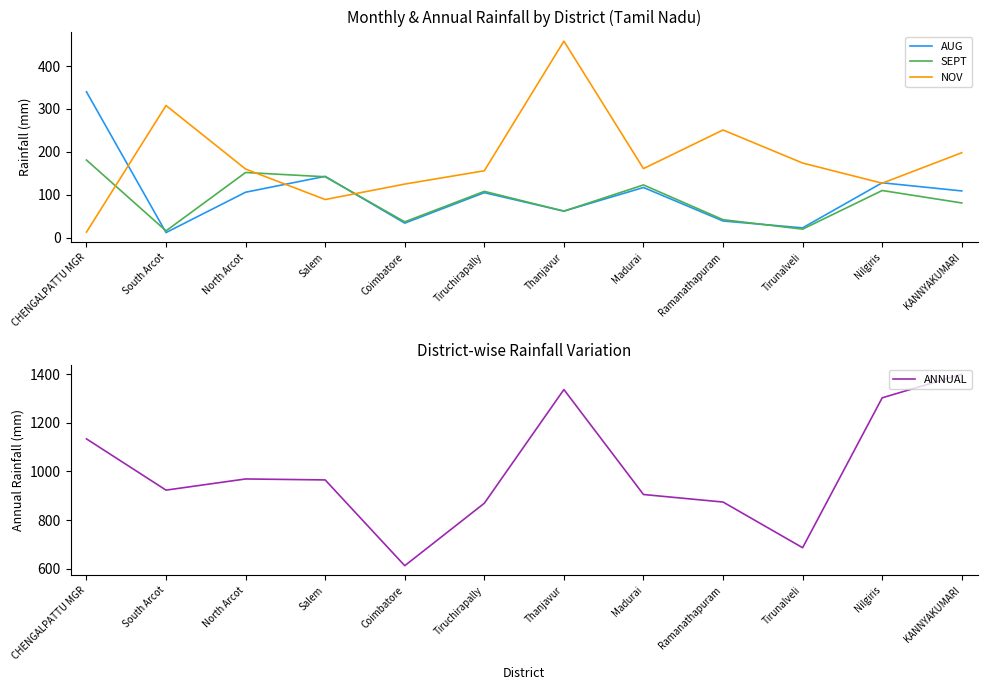

Between South Arcot and Tirunalveli, which series saw the biggest shift?

ANNUAL